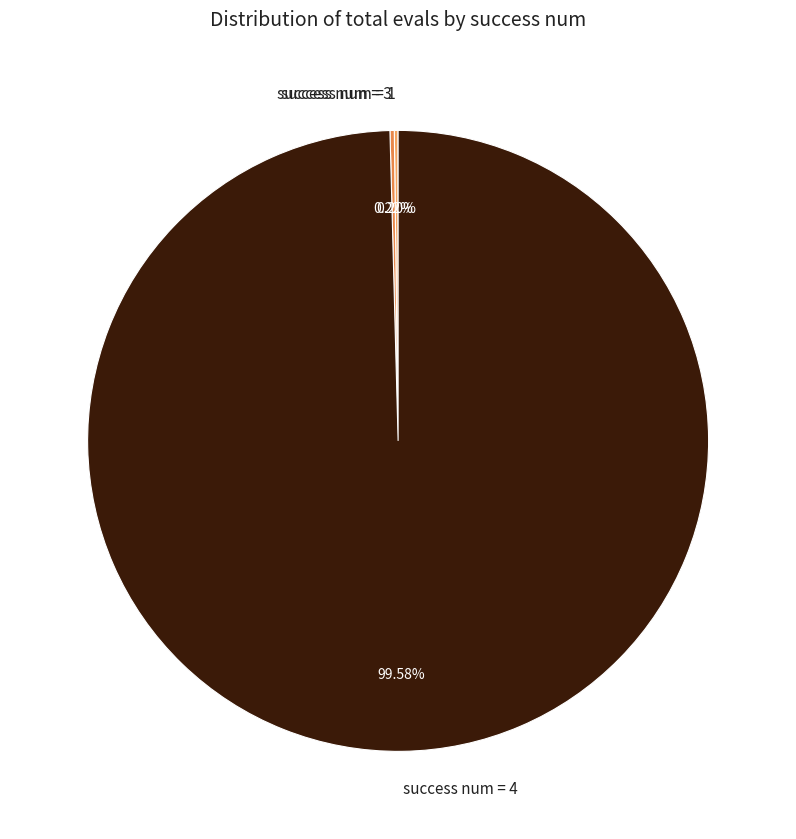

Which slice represents more than half of the pie?

success num = 4